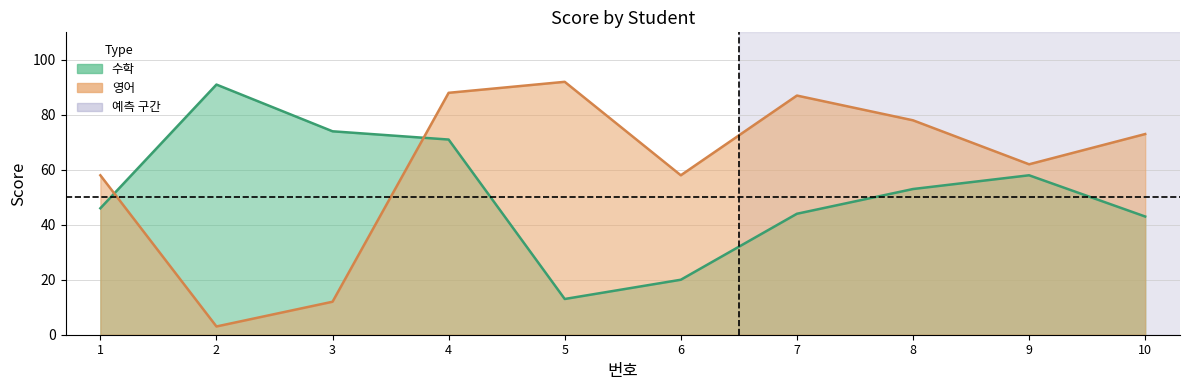

True or false: 수학 has more than 1 interior local peaks.

True